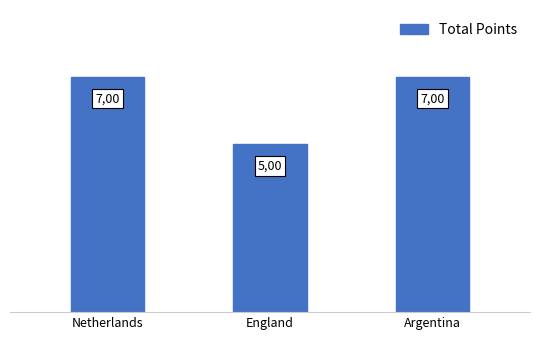

What is the minimum value shown in the chart?

5